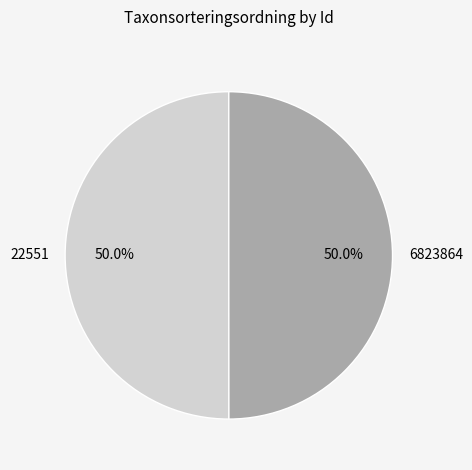

What percentage is the 6823864 slice, to the nearest percent?

50%